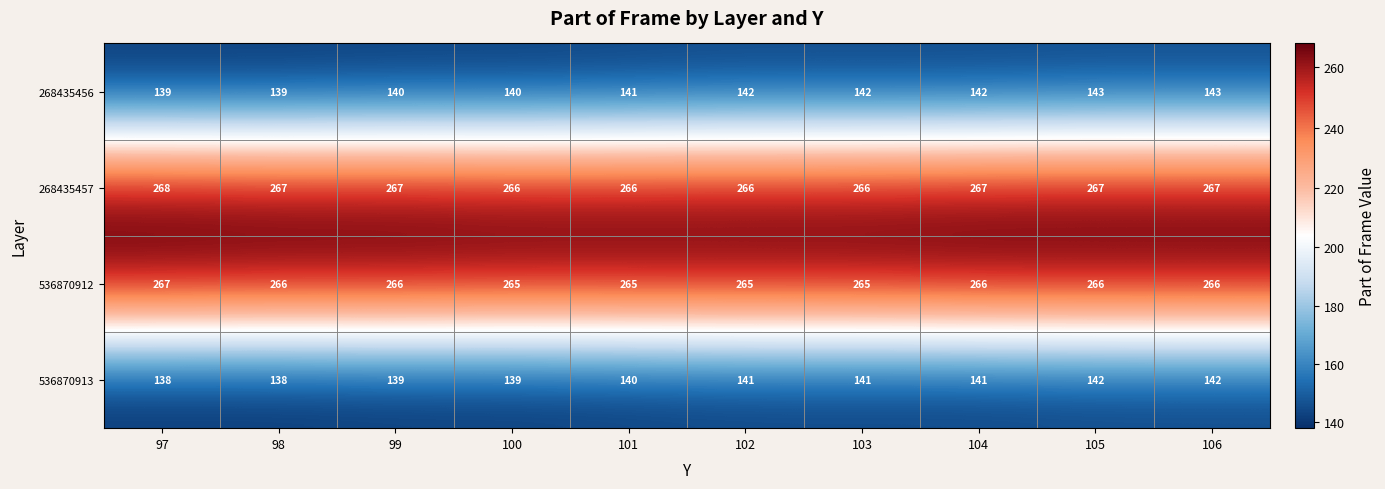

Rank the series by their maximum value, from highest to lowest.

268435457, 536870912, 268435456, 536870913